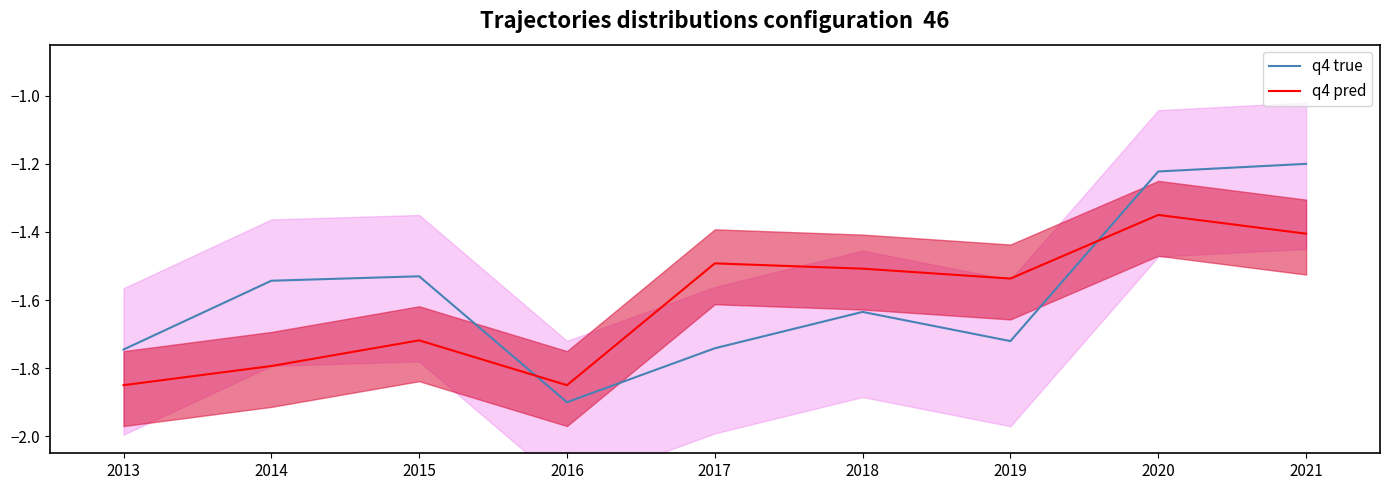

Rank the series by their average value, from lowest to highest.

q4 pred, q4 true